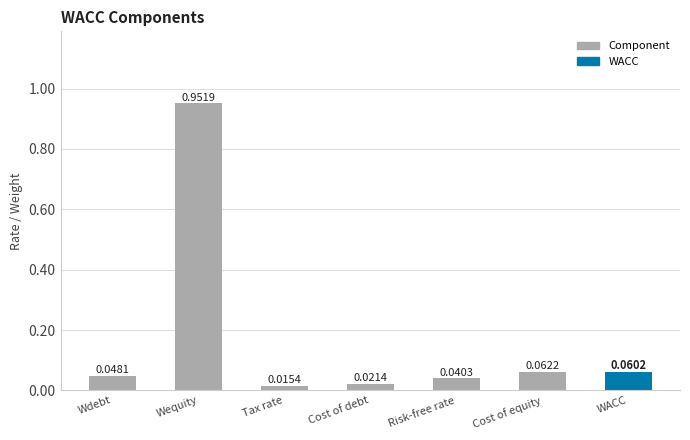

How many bars are there in total?

7